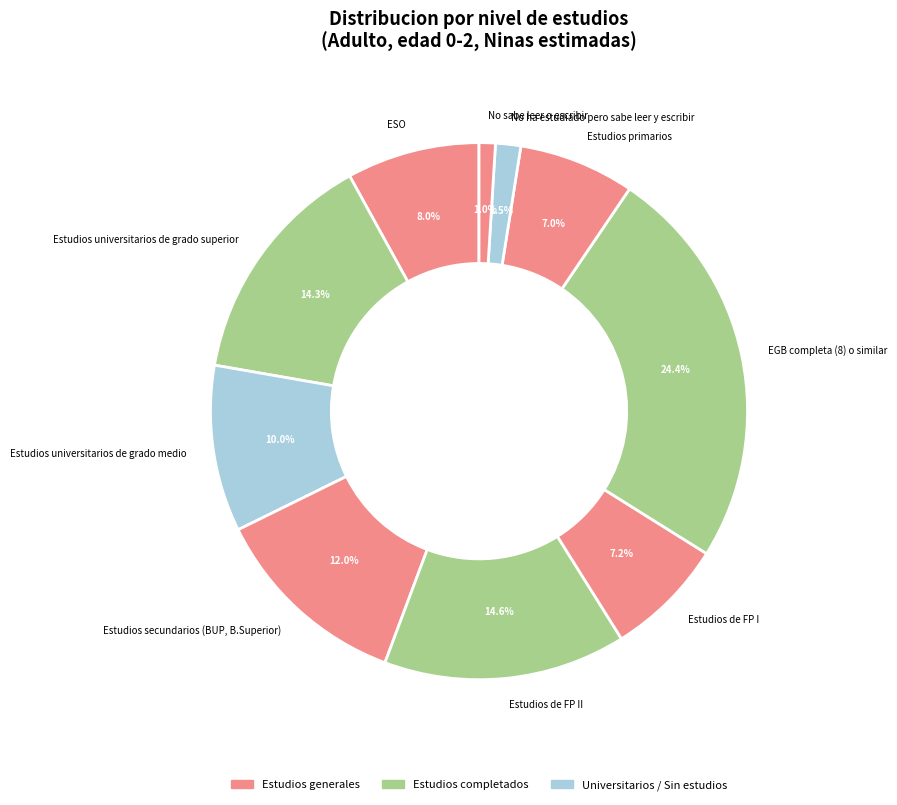

How many segments does this pie chart have?

10